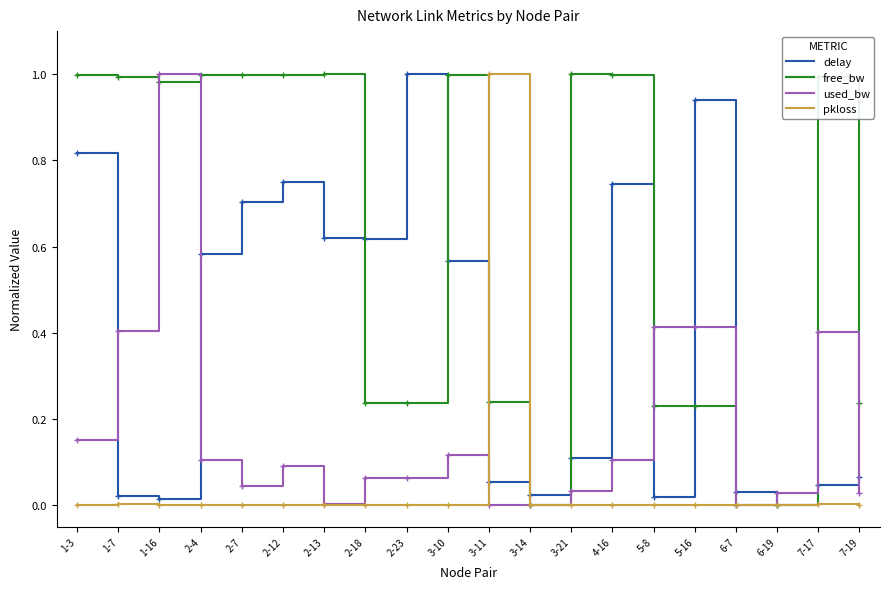

What are all the series names shown in the legend?

delay, free_bw, used_bw, pkloss